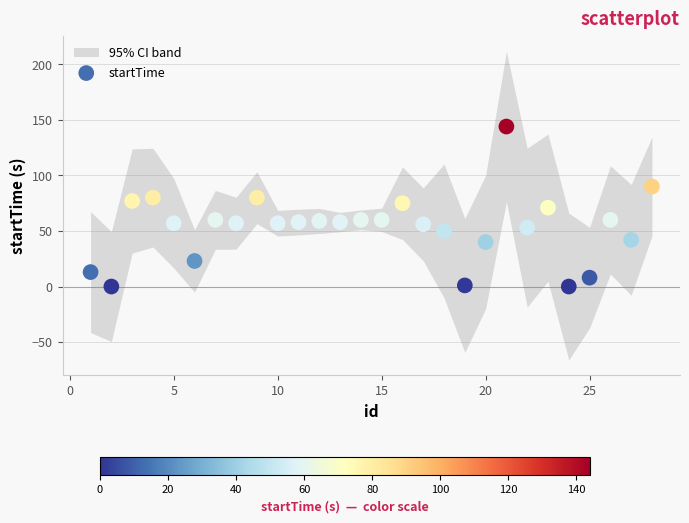

What is the range of Y values (max minus min)?

144